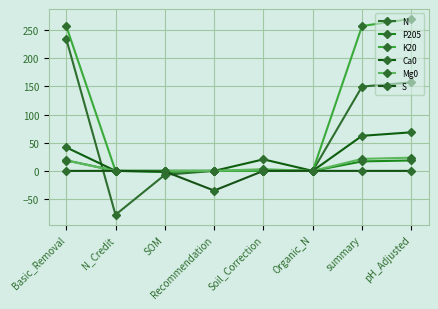

Reading left to right, what are all the values shown in this chart?

N: 234.8	-78.0	-7.0	0.0	0.0	0.0	149.8	157.3
P205: 18.8	0.0	-2.0	0.0	0.0	0.0	16.8	18.5
K20: 257.3	0.0	0.0	0.0	0.0	0.0	257.3	270.2
Ca0: 41.8	0.0	0.0	0.0	20.5	0.0	62.3	68.5
Mg0: 18.3	0.0	0.0	0.0	3.0	0.0	21.3	23.5
S: 0.0	0.0	-1.0	-35.0	0.0	0.0	0.0	0.0